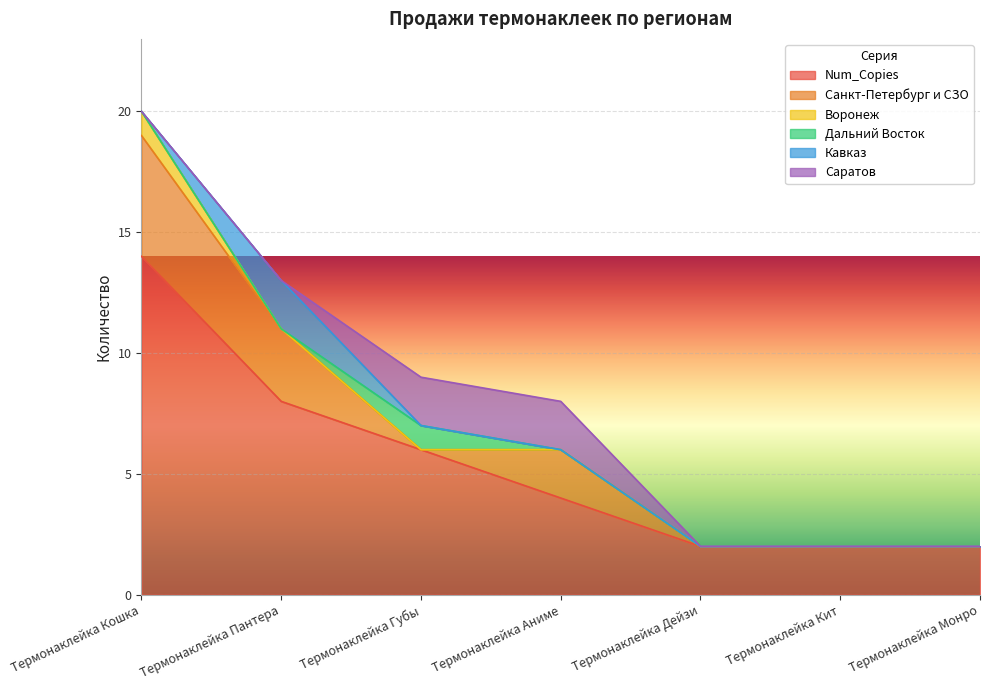

What is the total value across all series at Термонаклейка Губы?

9